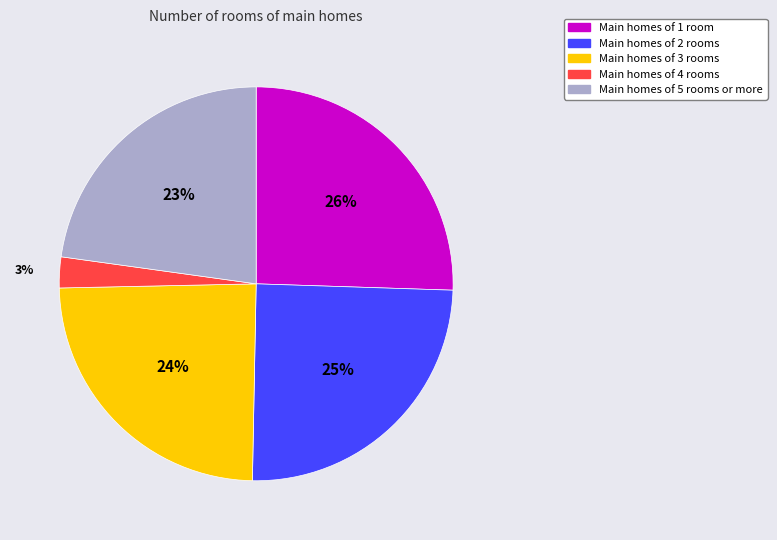

How many slices are in this pie chart?

5